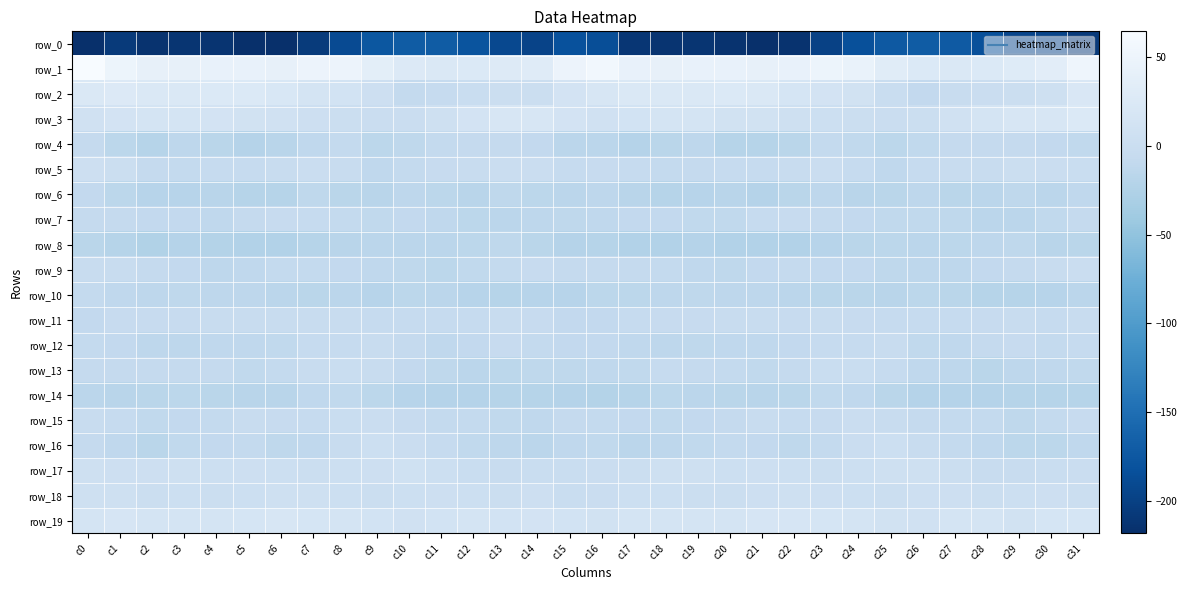

At c0, list the series in order from largest to smallest.

row_1, row_2, row_19, row_3, row_17, row_18, row_5, row_9, row_15, row_4, row_16, row_7, row_13, row_10, row_12, row_6, row_11, row_14, row_8, row_0